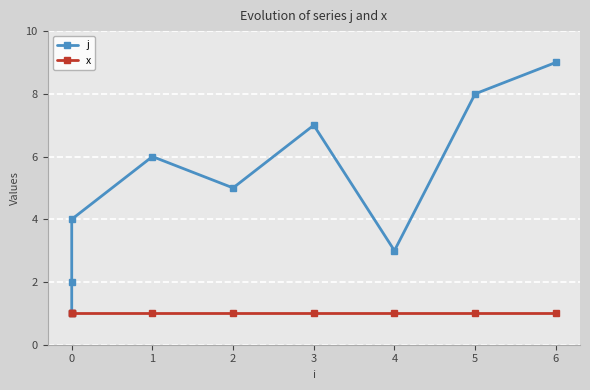

What is the sum of the x values at 4 and 2?

2